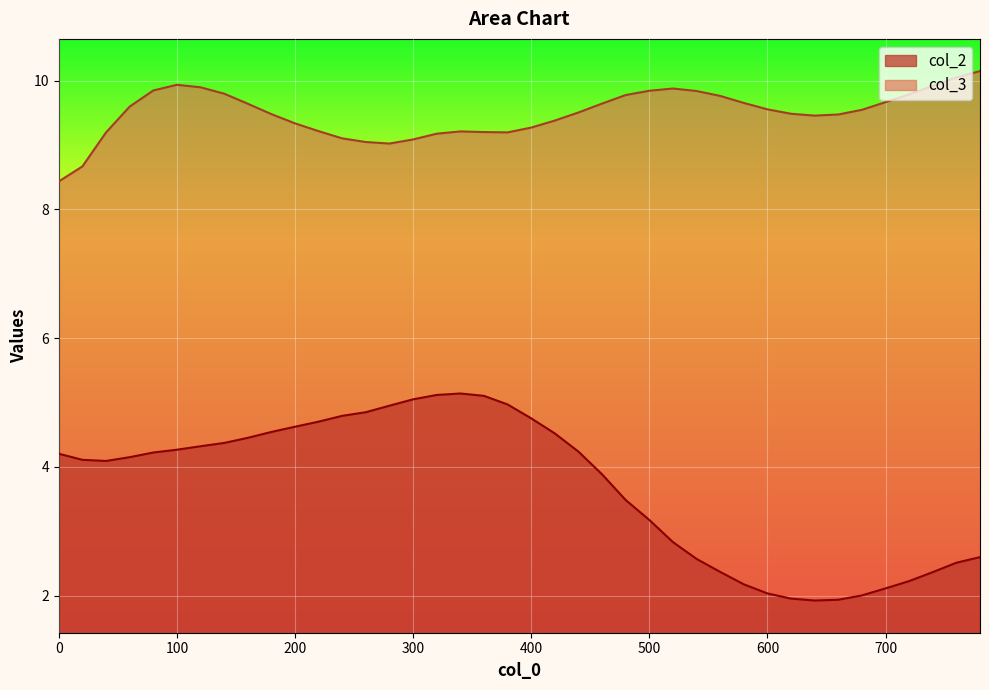

List the labels in order of col_2 value, largest first.

340, 320, 360, 300, 380, 280, 260, 240, 400, 220, 200, 180, 420, 160, 140, 120, 100, 440, 80, 0, 60, 20, 40, 460, 480, 500, 520, 780, 540, 760, 560, 740, 720, 580, 700, 600, 680, 620, 660, 640